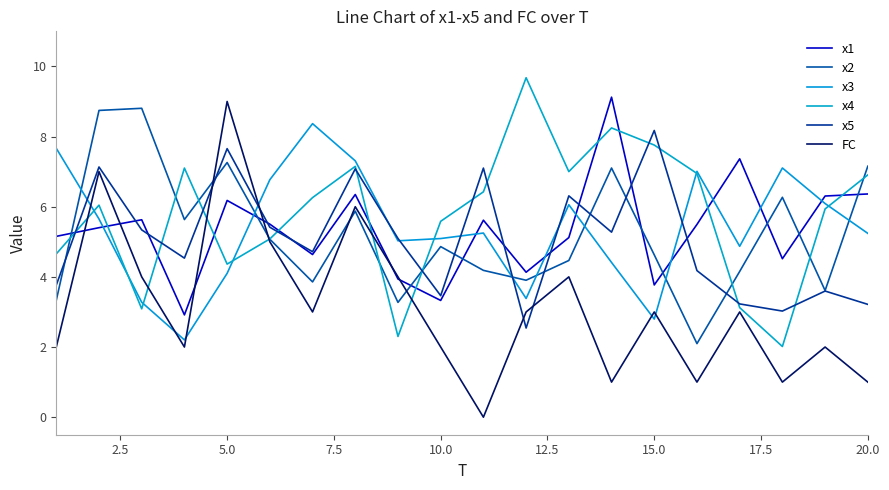

What is the value of the x3 point at the 19th from the left?

6.1